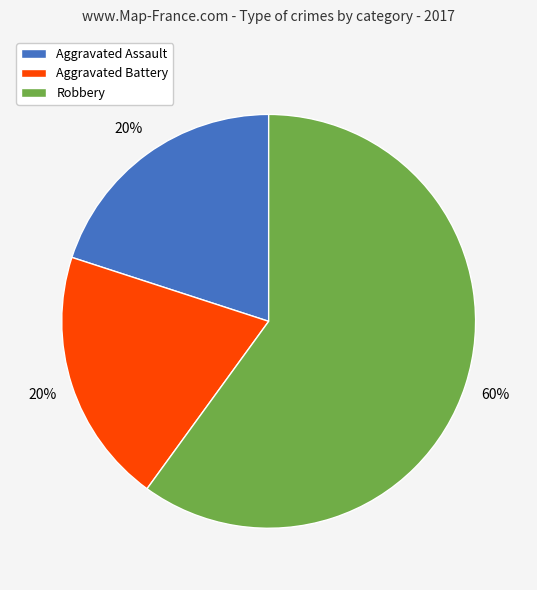

Count the number of slices in the pie.

3